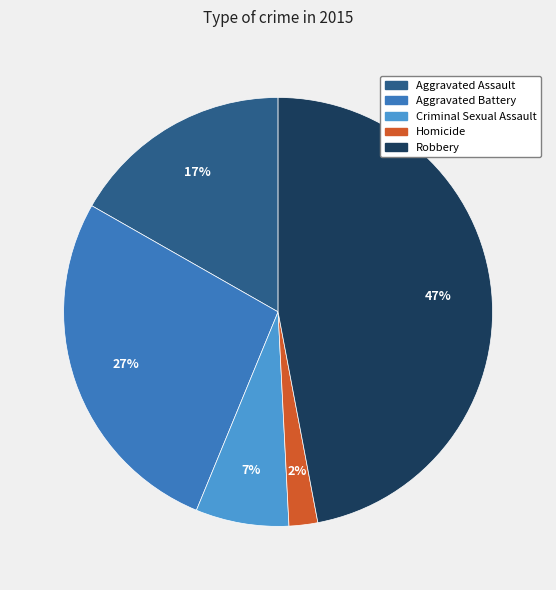

Is the sum of Robbery and Homicide greater than half?

No